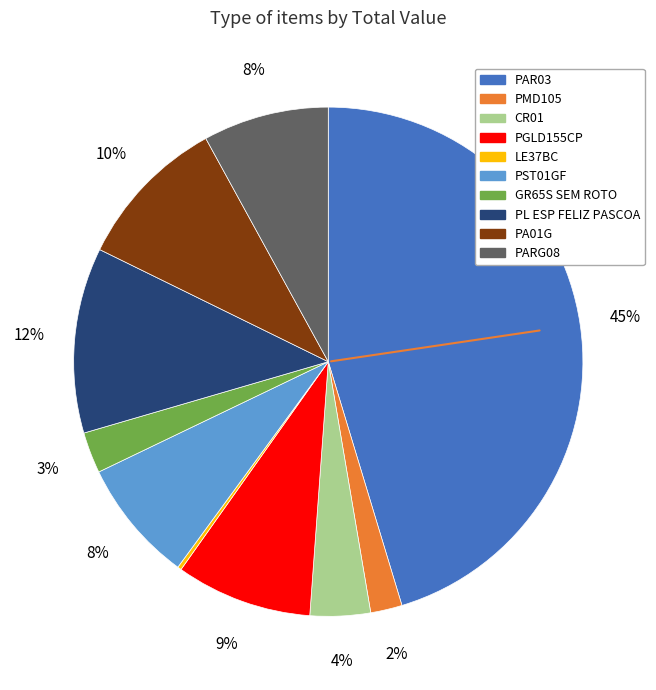

What percentage is the PL ESP FELIZ PASCOA slice, to the nearest percent?

12%